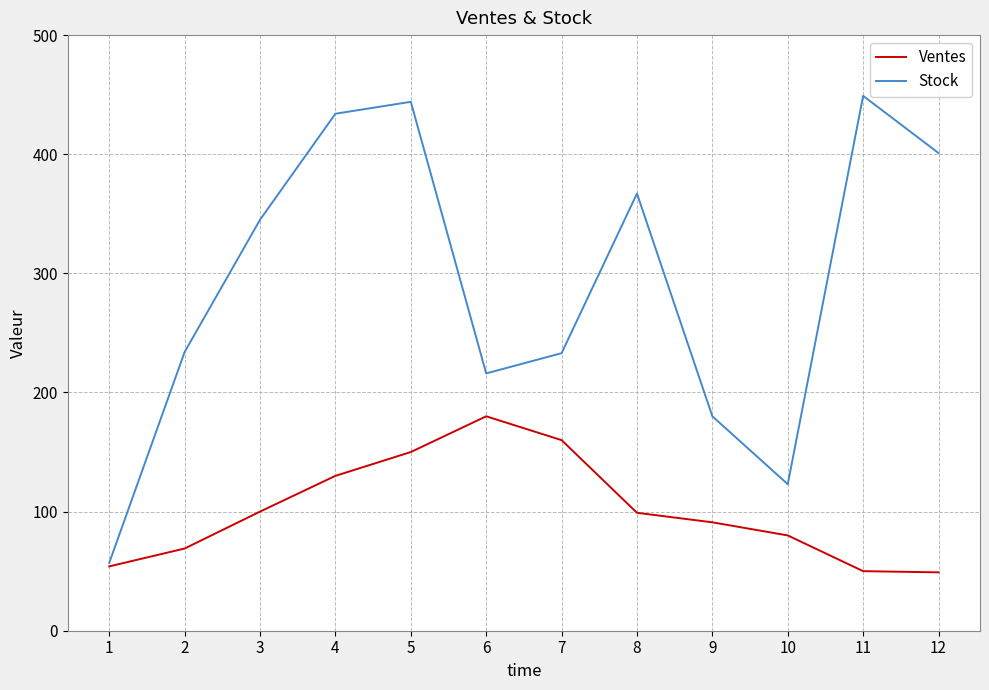

Which series changed the most between 4 and 10?

Stock